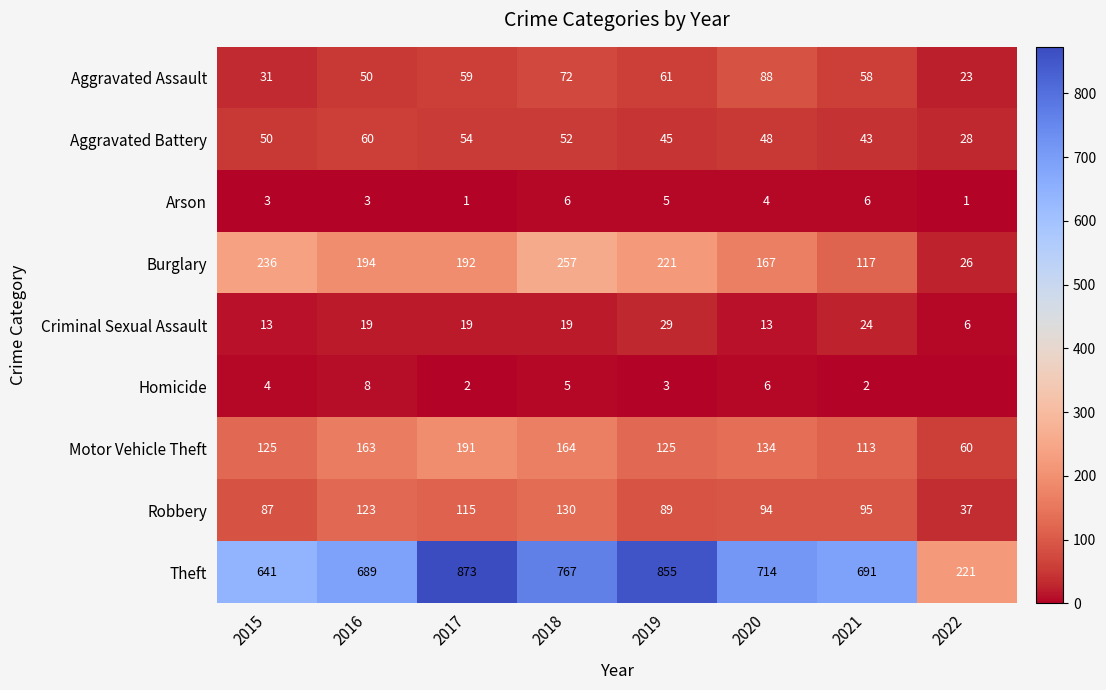

Is the value of Theft at 2020 greater than the value of Aggravated Battery at 2017?

Yes